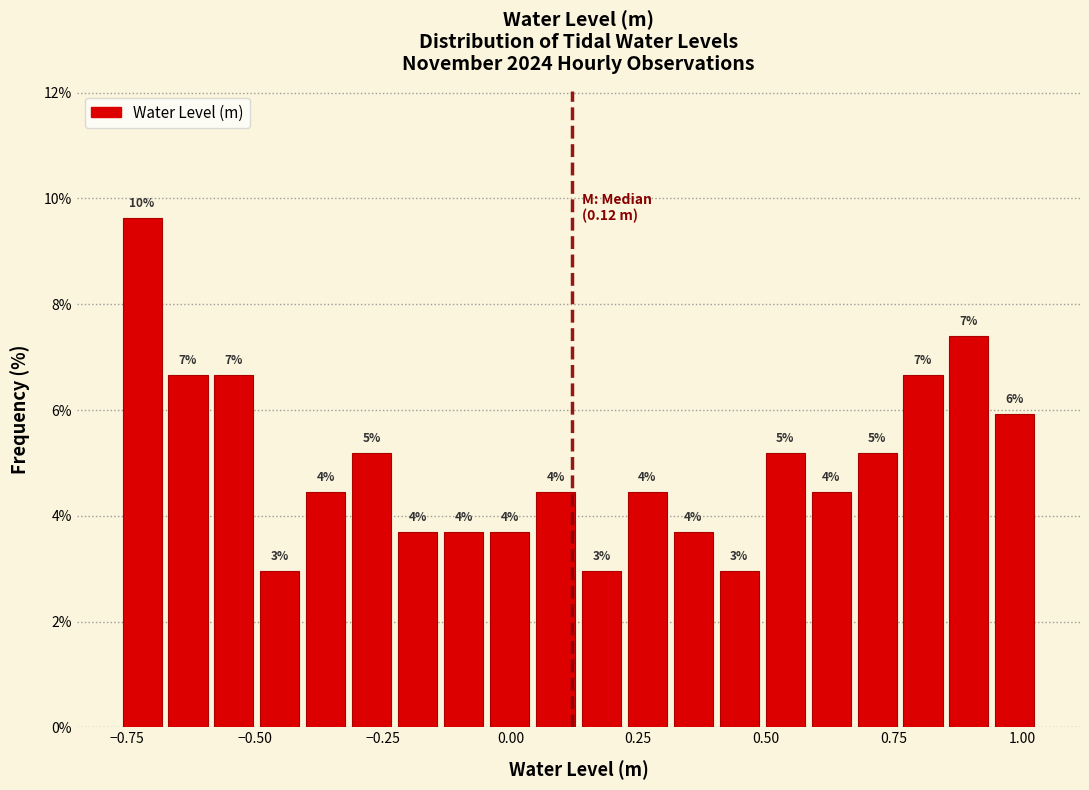

Read against the x-axis, roughly where is the centre of the tallest bar?

-0.70